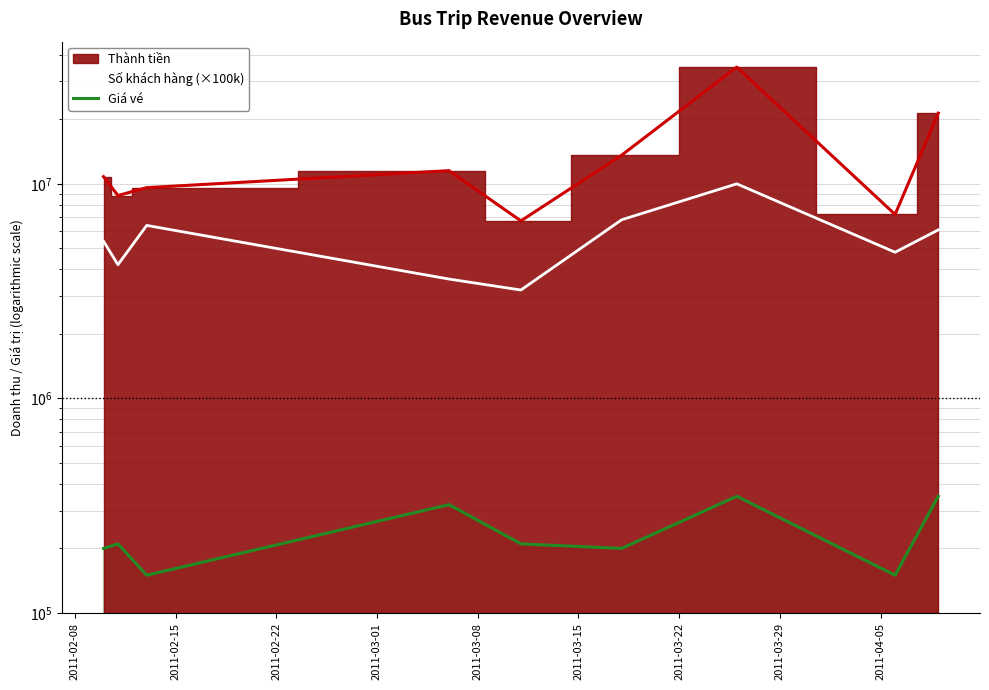

What is the sum of all Giá vé values?

2140000